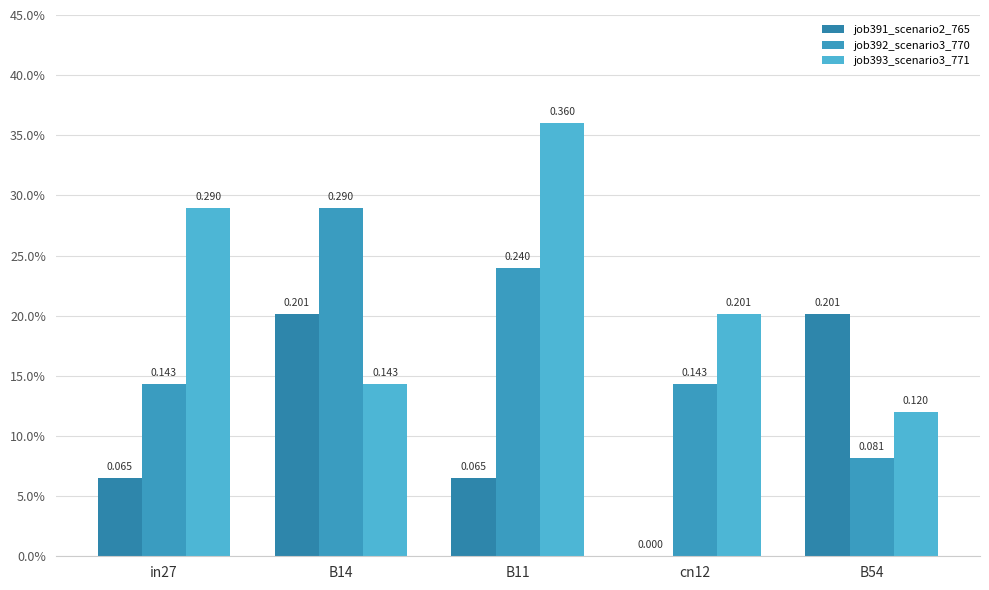

Are the bars grouped side by side (vs. stacked)?

Yes